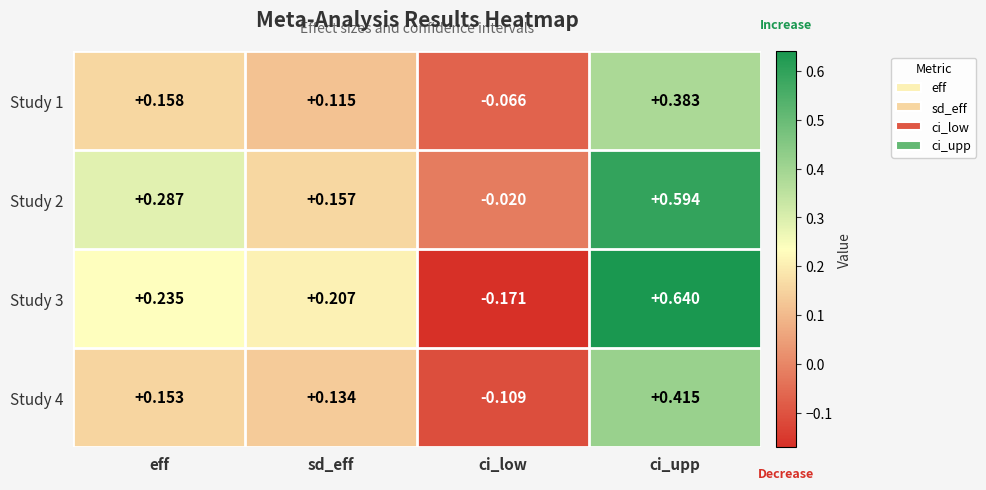

Which category has the highest value in the Study 3 series?

ci_upp